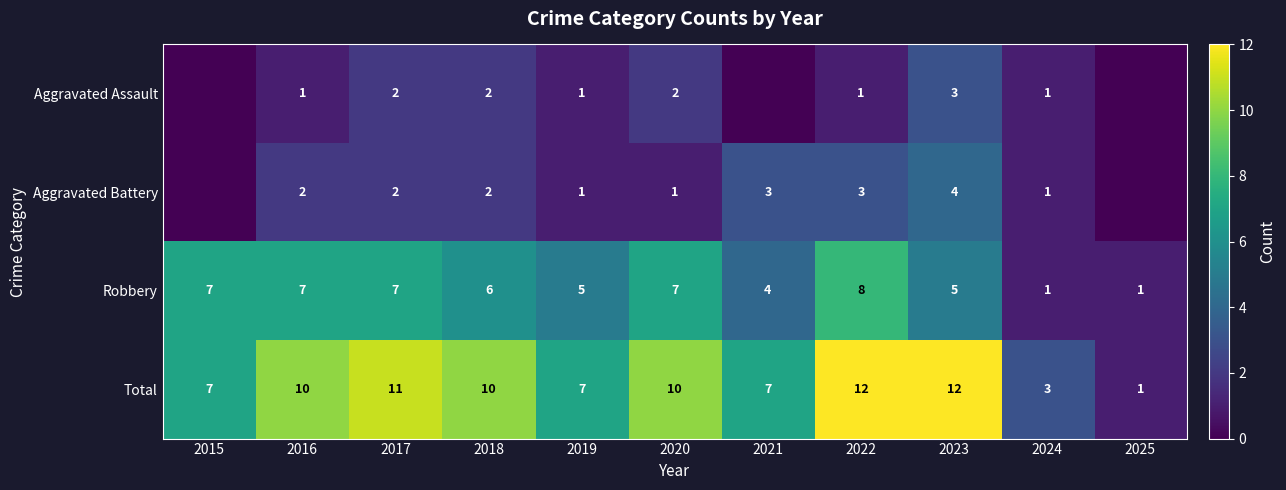

At which category is the sum across all series the highest?

2022